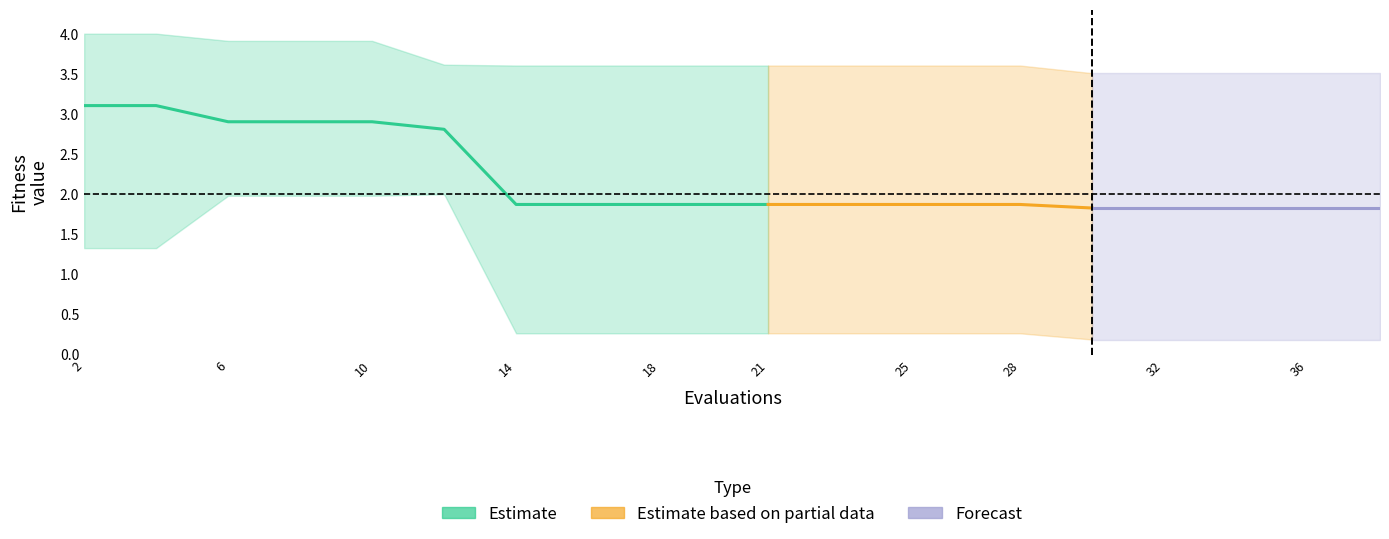

What is the difference between the second highest and minimum values in the best series?

1.8